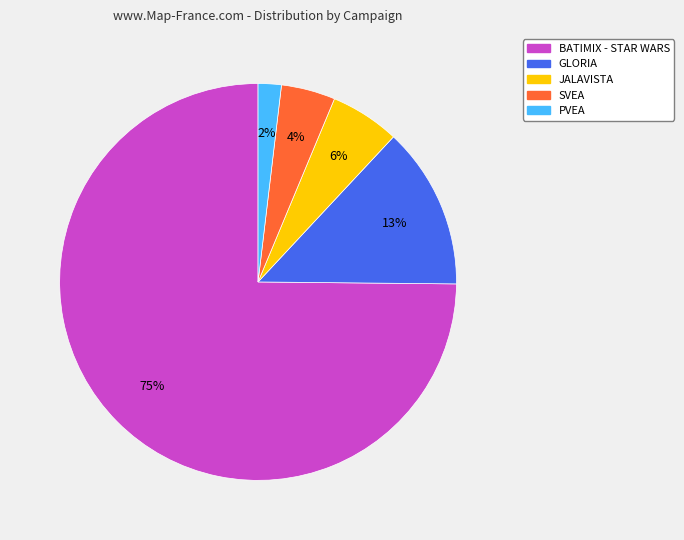

Is it true that JALAVISTA is 1% of the pie?

False